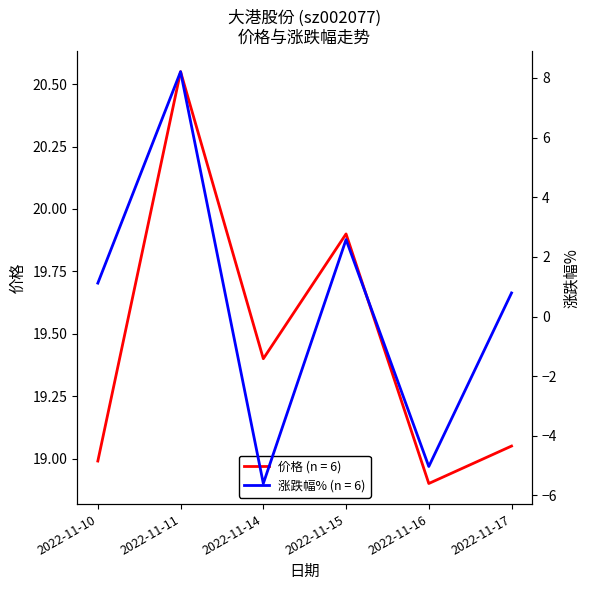

Does the chart have visible grid lines?

No